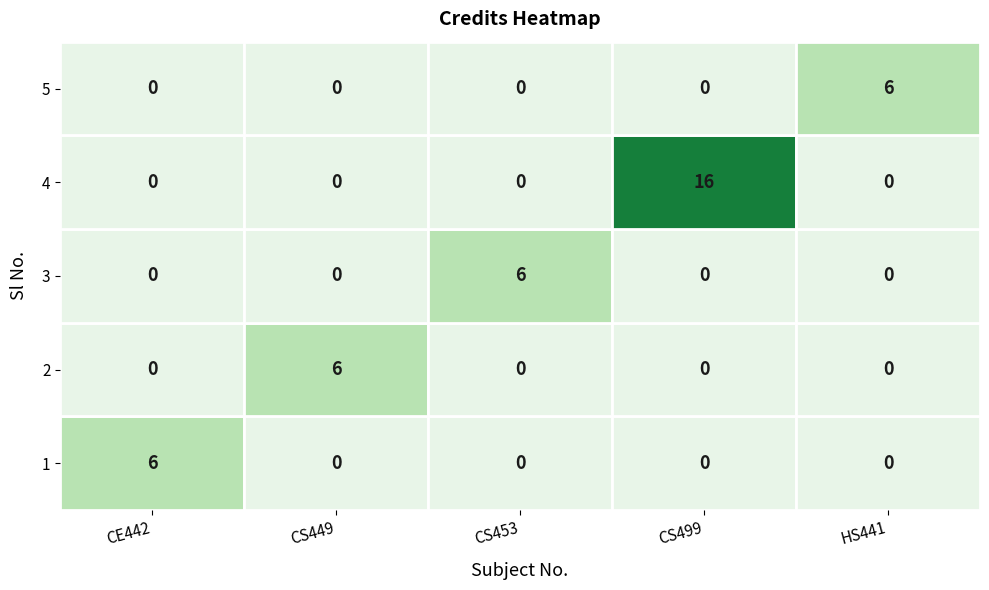

Is it true that 5 equals 10 at HS441?

False